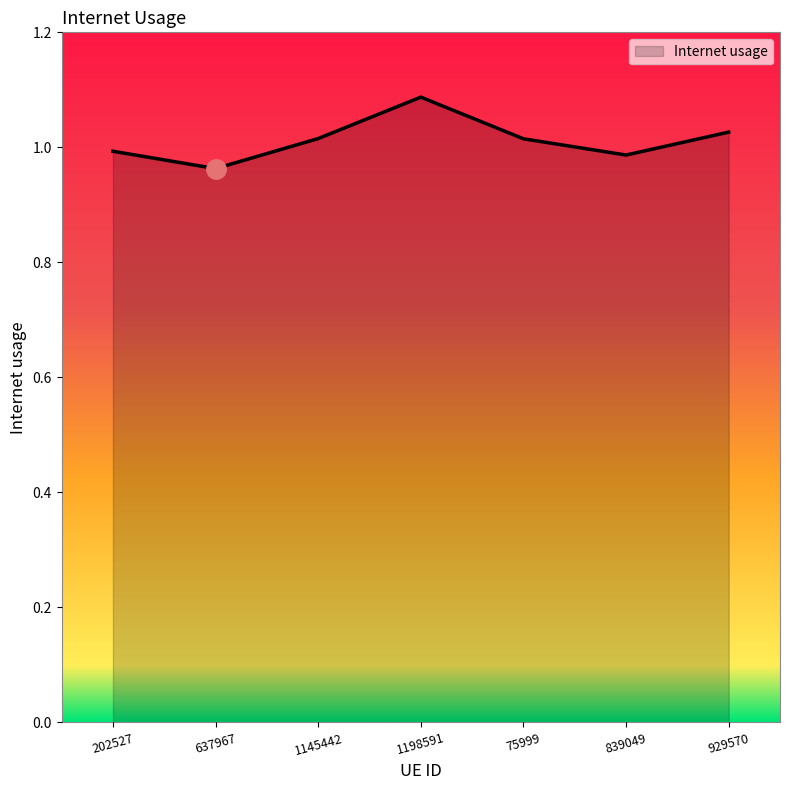

What is the sum of all values?

7.1